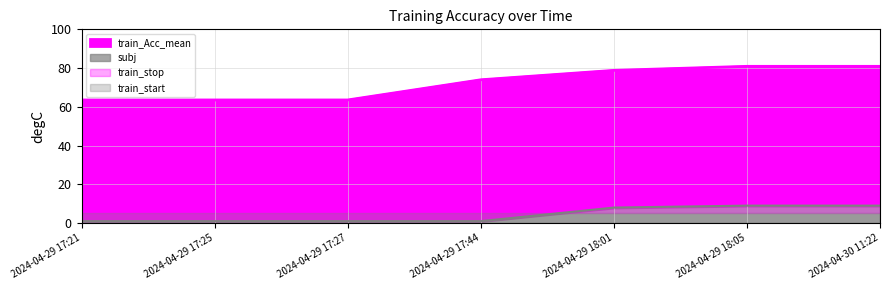

True or false: subj has more than 1 interior local peaks.

False